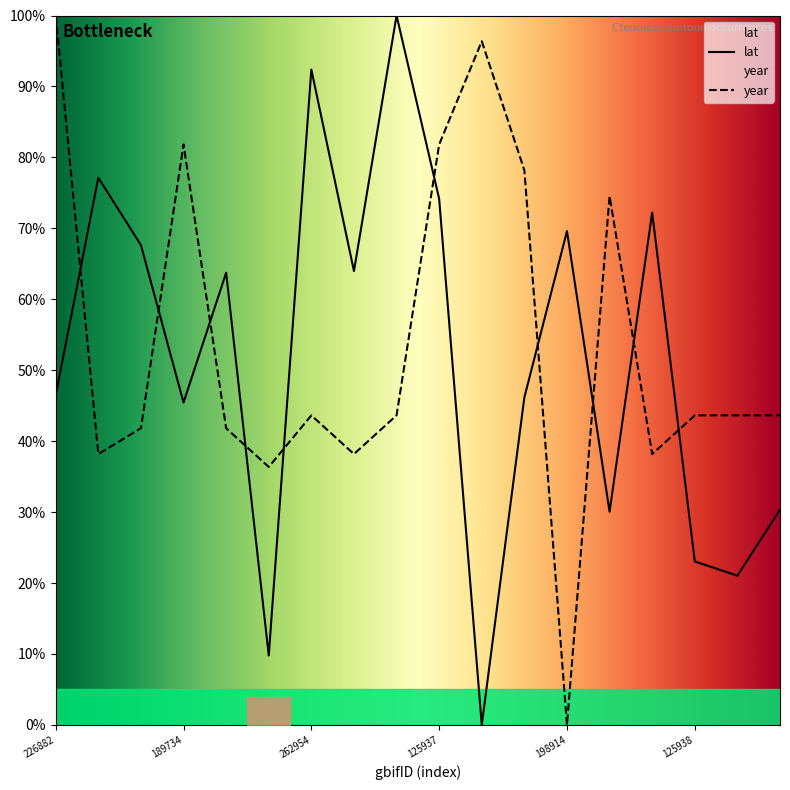

Where does the year series first go above 43?

226882